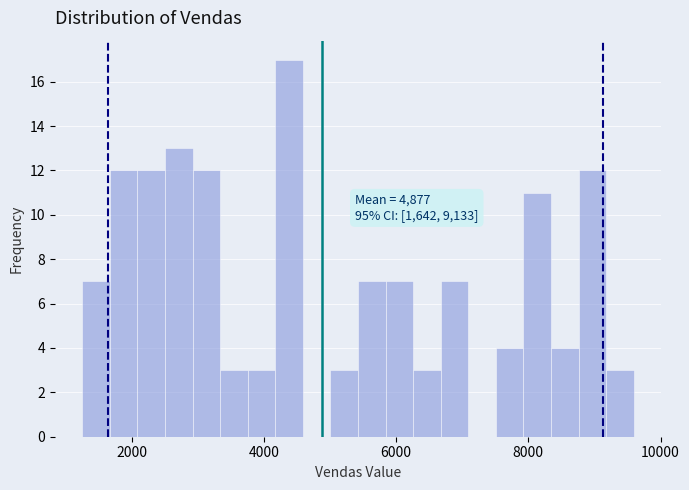

Read against the x-axis, roughly where is the centre of the tallest bar?

4400